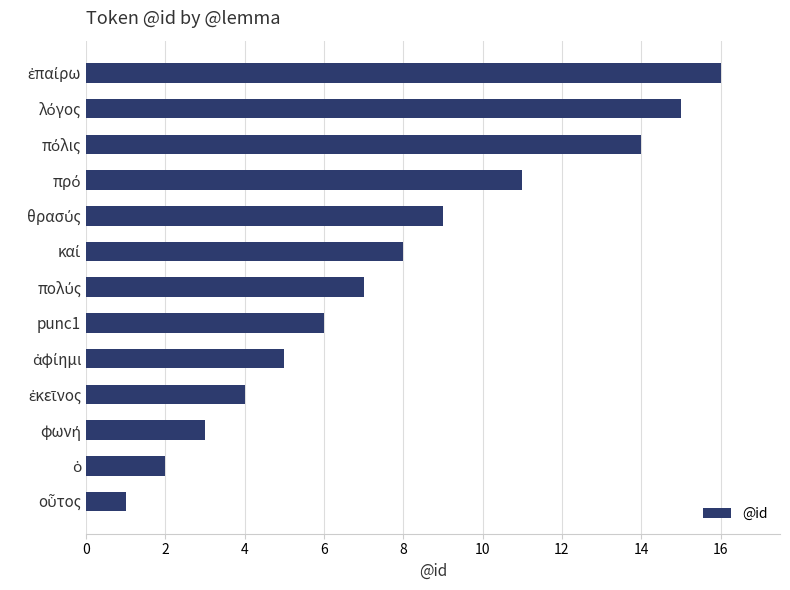

Reading bottom to top, transcribe all the data shown in this chart.

1	2	3	4	5	6	7	8	9	11	14	15	16